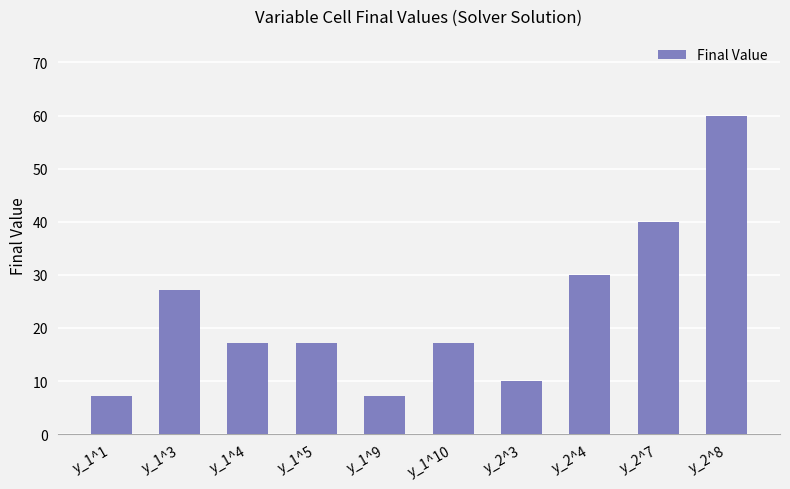

What is the greatest value displayed?

60.0